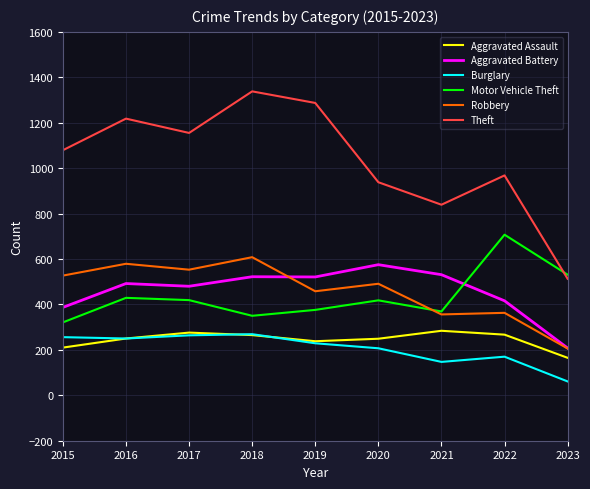

Which label corresponds to the largest value in the chart?

2018